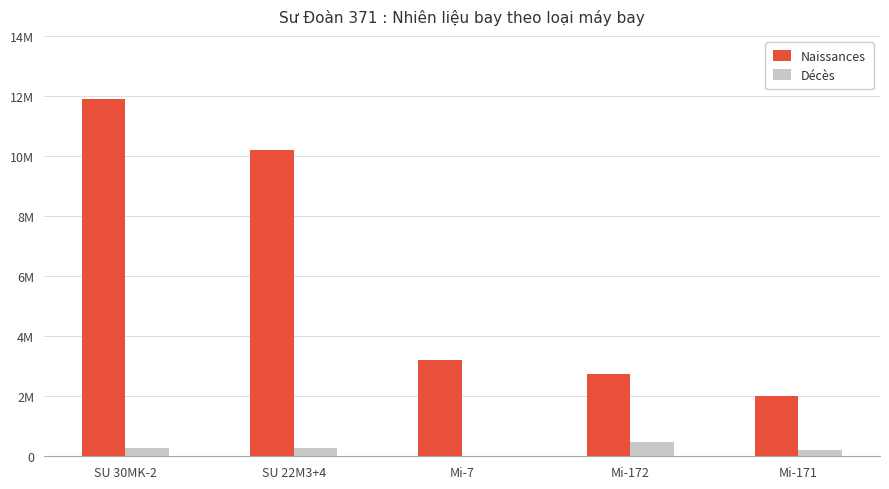

What are all the series names shown in the legend?

Naissances, Décès